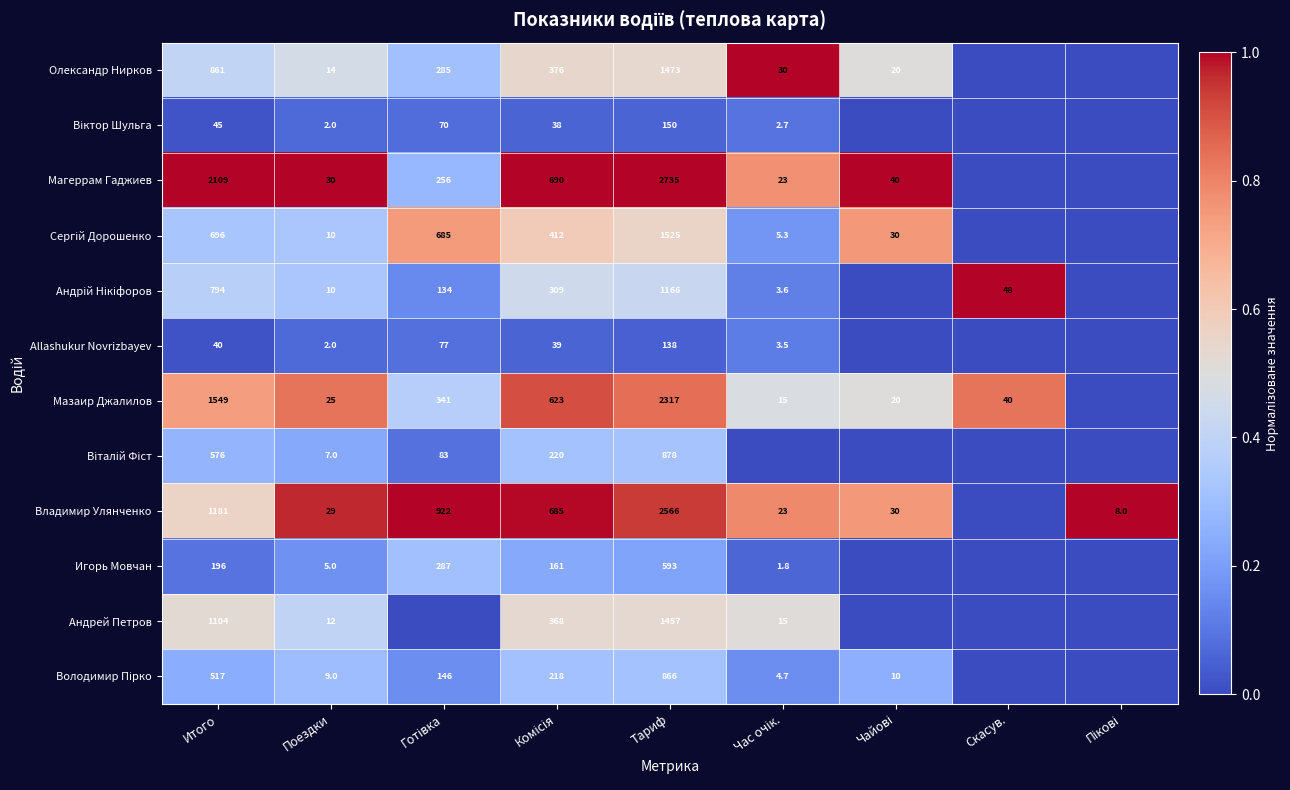

At how many categories does at least one series exceed 0?

9